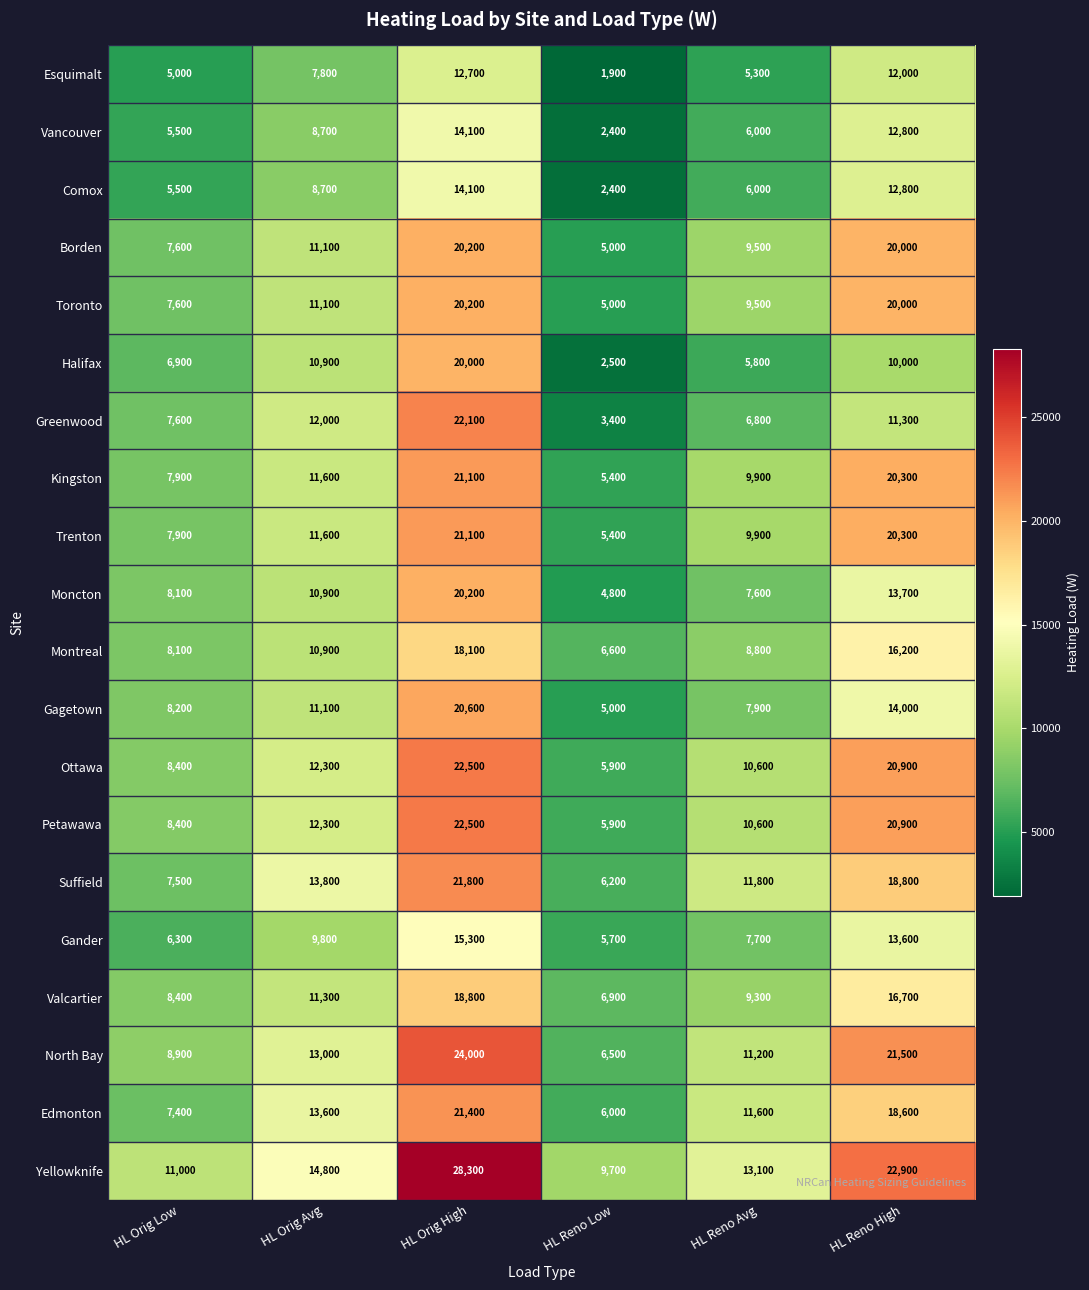

The Ottawa series shows 32712 at HL Orig High. True or false?

False